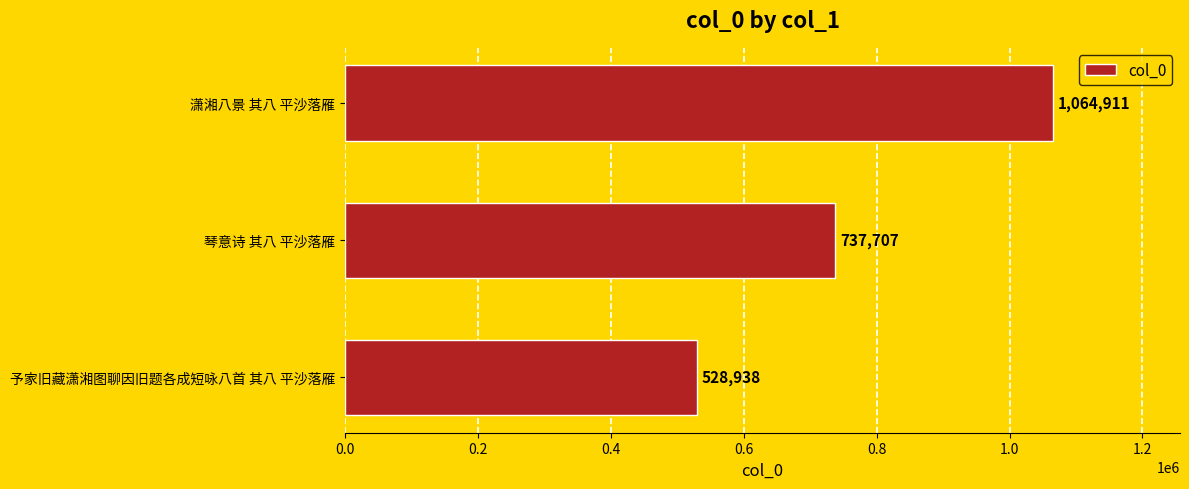

List the labels in order of value, largest first.

潇湘八景 其八 平沙落雁, 琴意诗 其八 平沙落雁, 予家旧藏潇湘图聊因旧题各成短咏八首 其八 平沙落雁